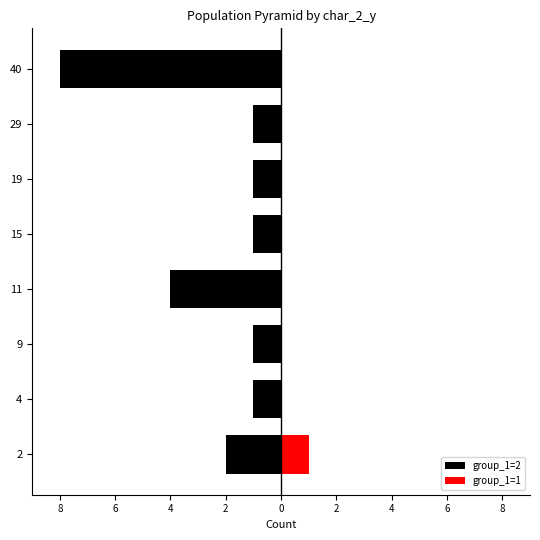

Rank the series by their average value, from highest to lowest.

group_1=1, group_1=2